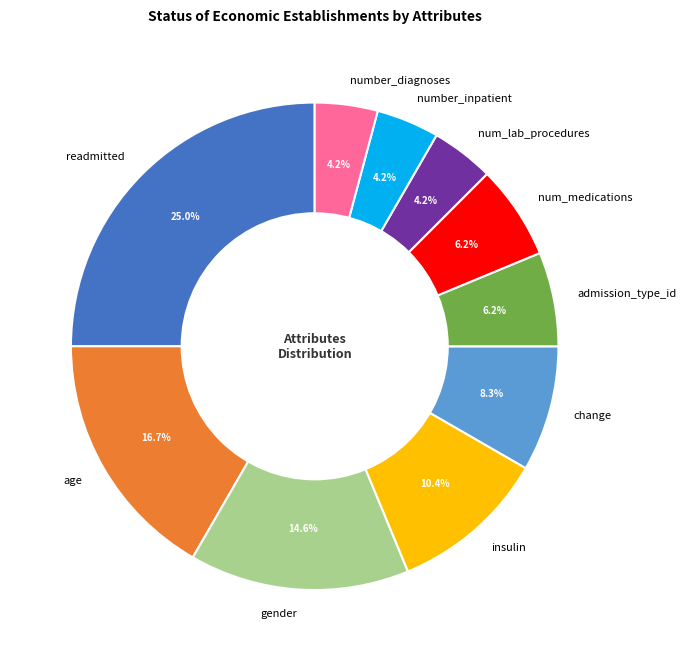

How many segments does this pie chart have?

10